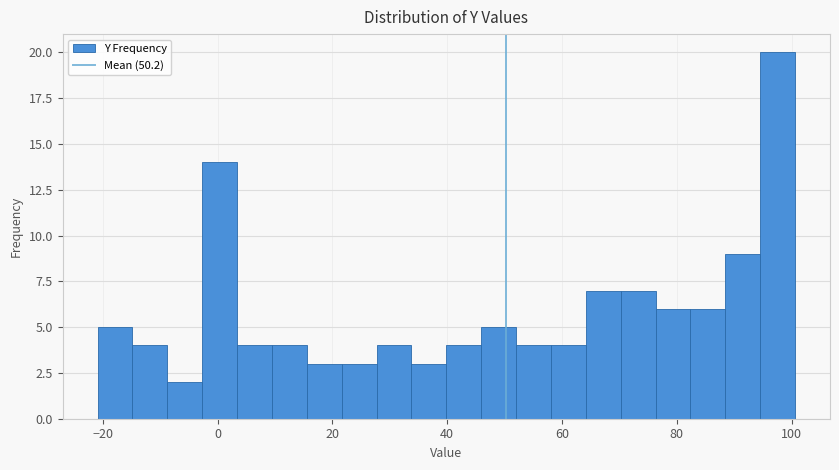

Read against the x-axis, roughly where is the centre of the tallest bar?

98